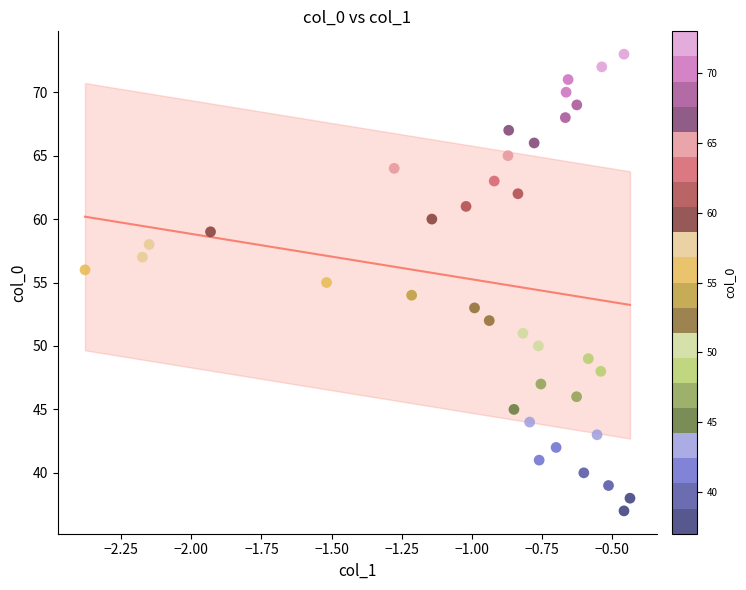

What is the range of Y values (max minus min)?

36